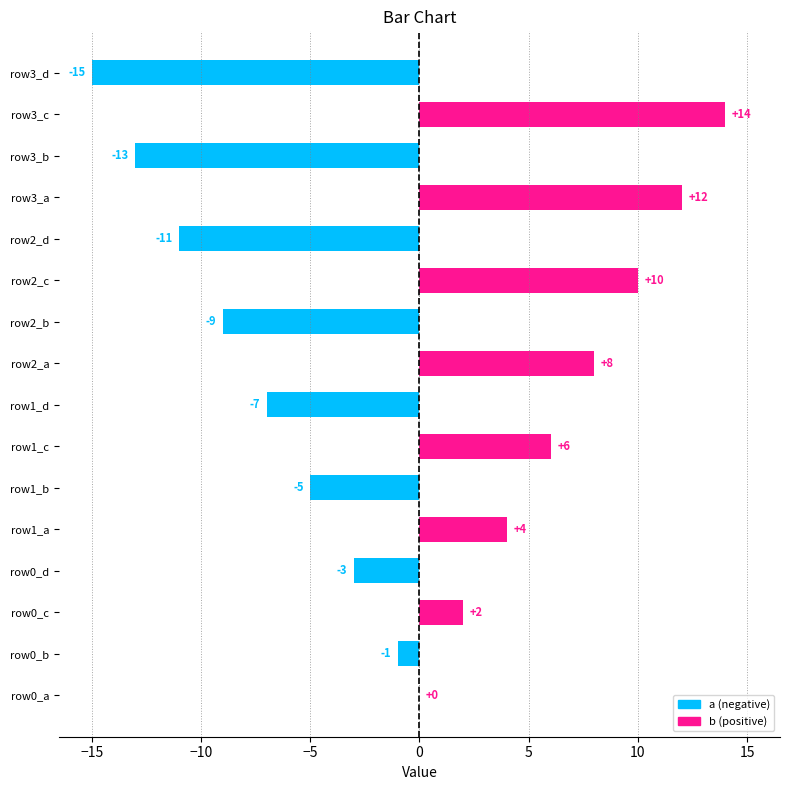

What is the difference between the a values at −15 and −10?

4